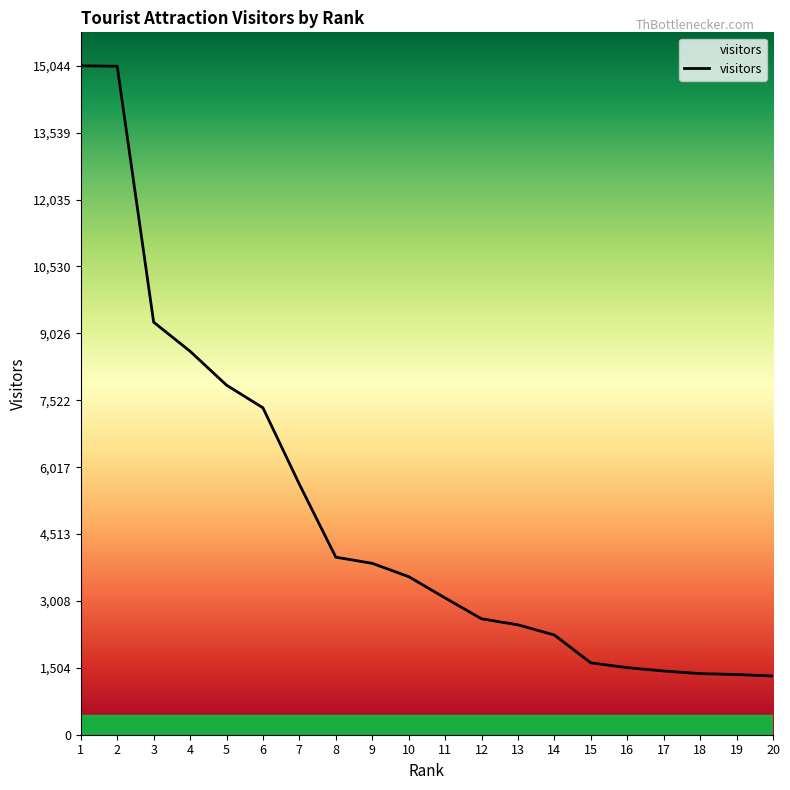

What is the sum of the values at 17 and 2?

16466